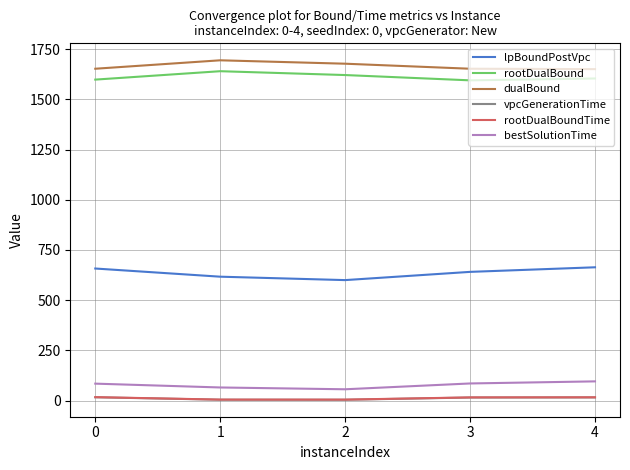

The value of bestSolutionTime at 4 is 95.6. True or false?

True